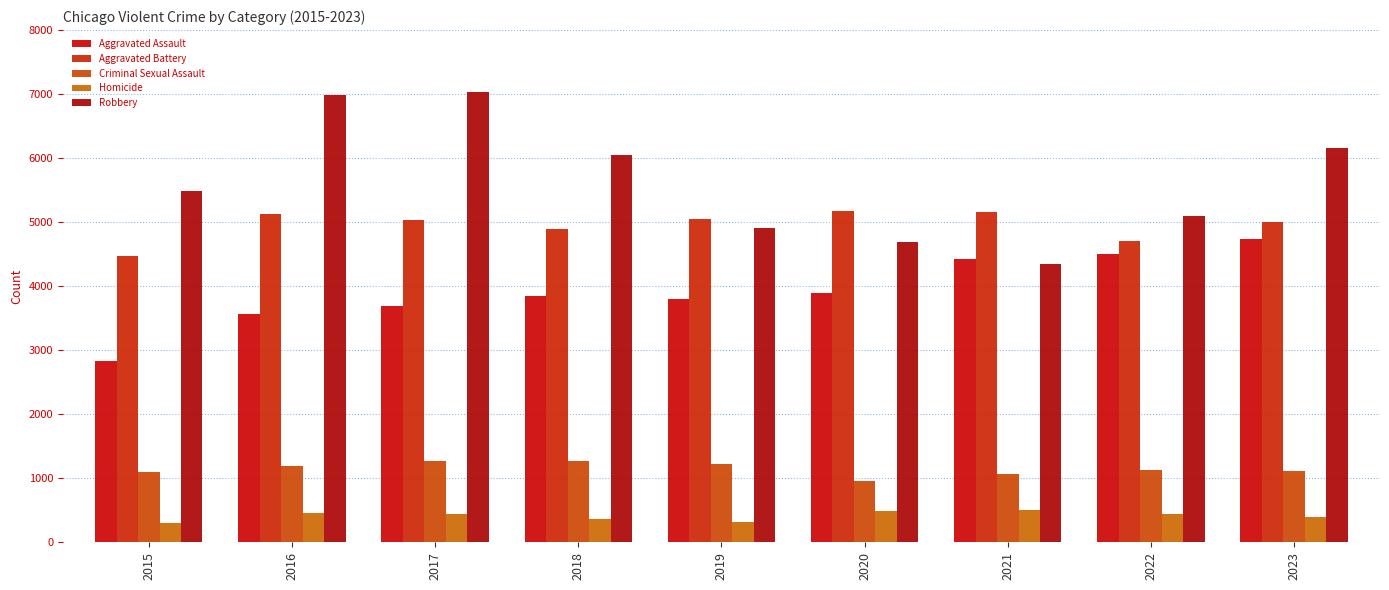

What is the difference between the highest and lowest values at 2021?

4645